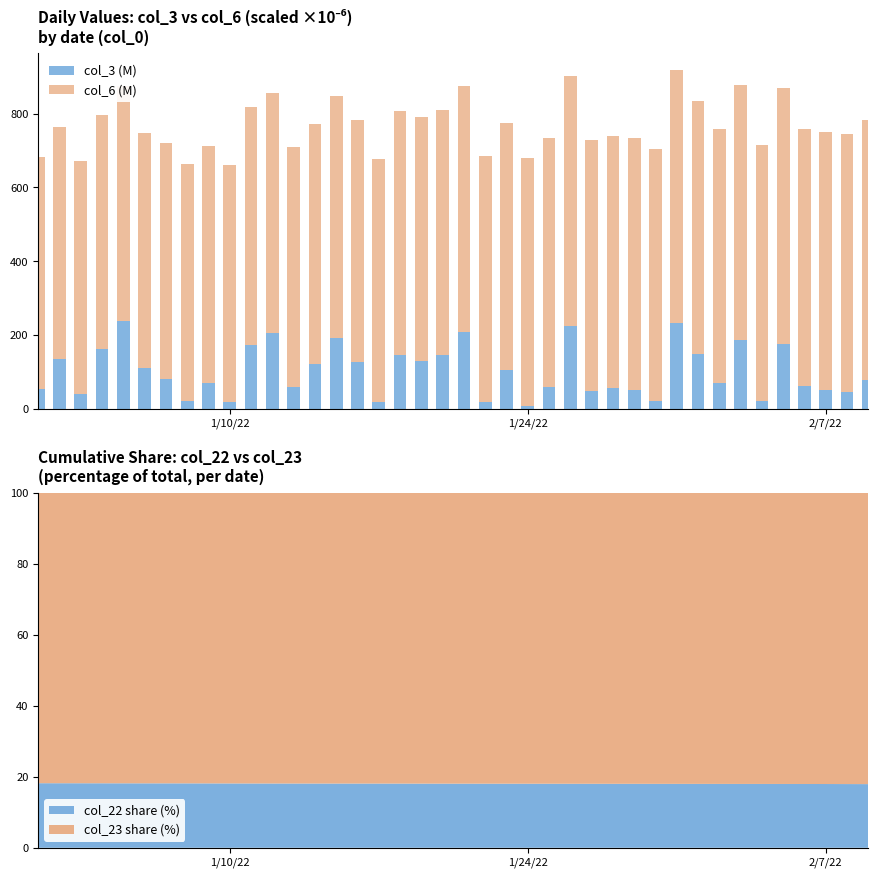

At how many categories does at least one series exceed 338?

40